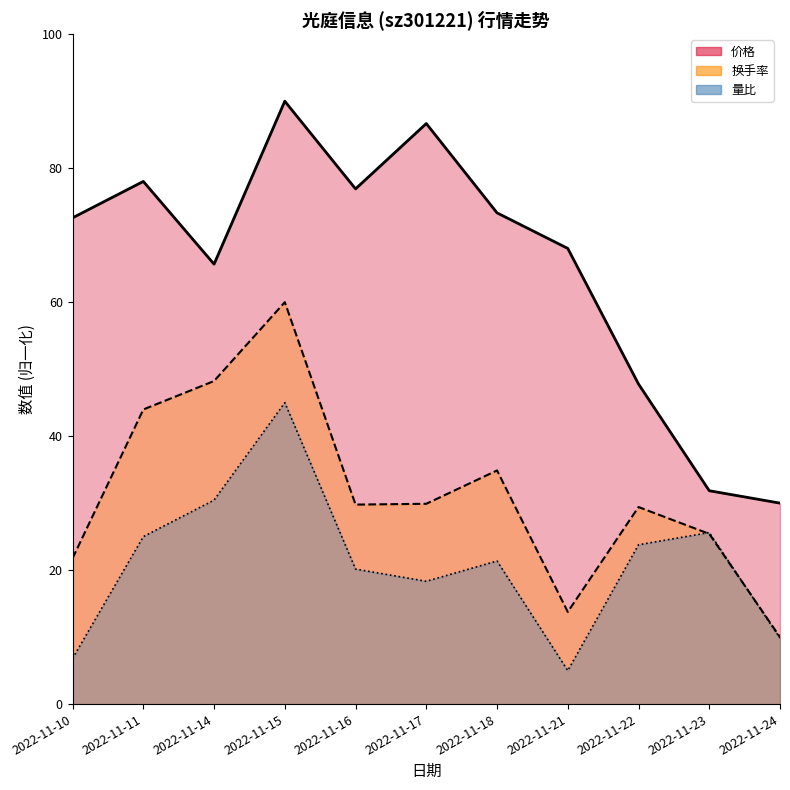

What is the value of the 价格 point at the 11th from the left?

30.0